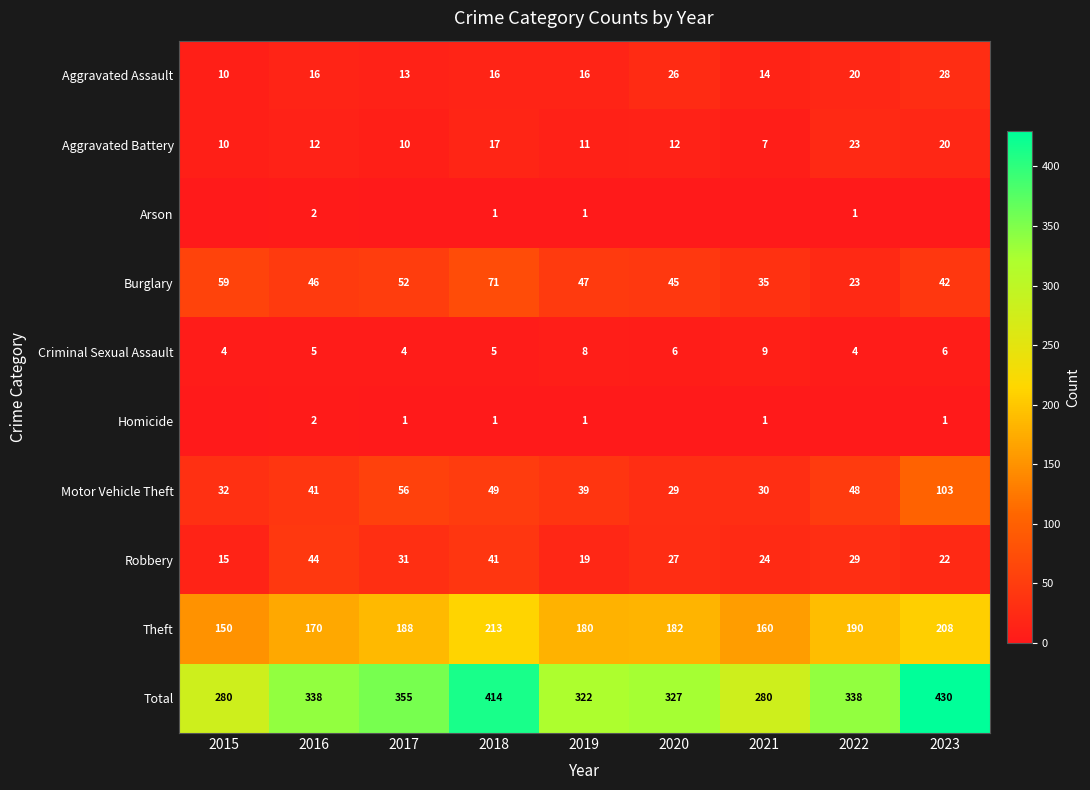

Where does the Theft series first go above 182?

2017